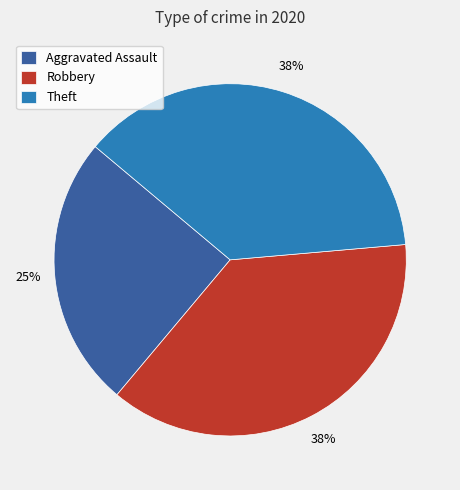

The Theft slice represents 38% of the pie. True or false?

True